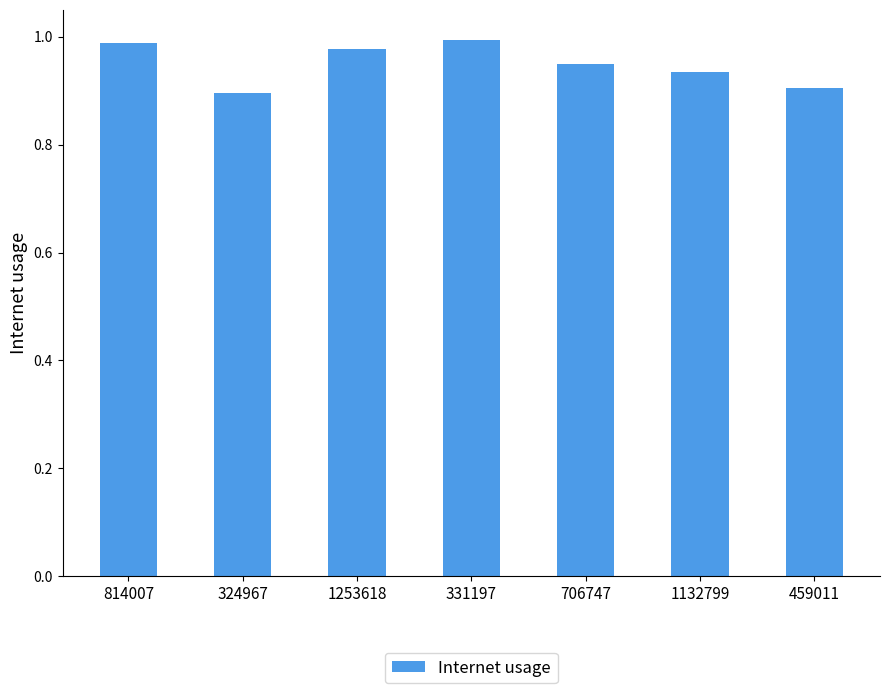

What is the sum of the values at 1253618 and 706747?

1.9